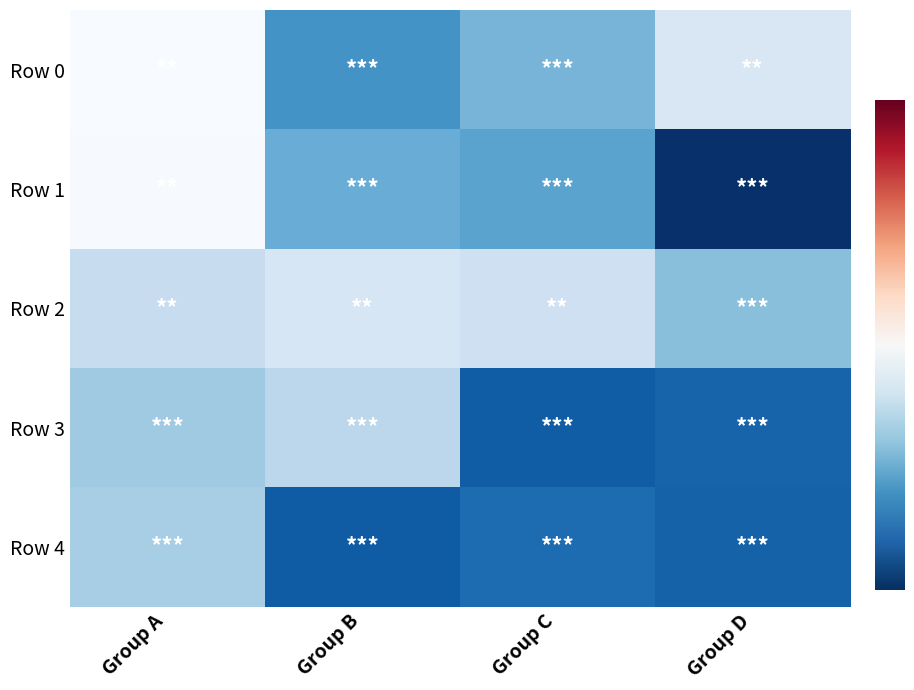

How many series are shown in this chart?

5